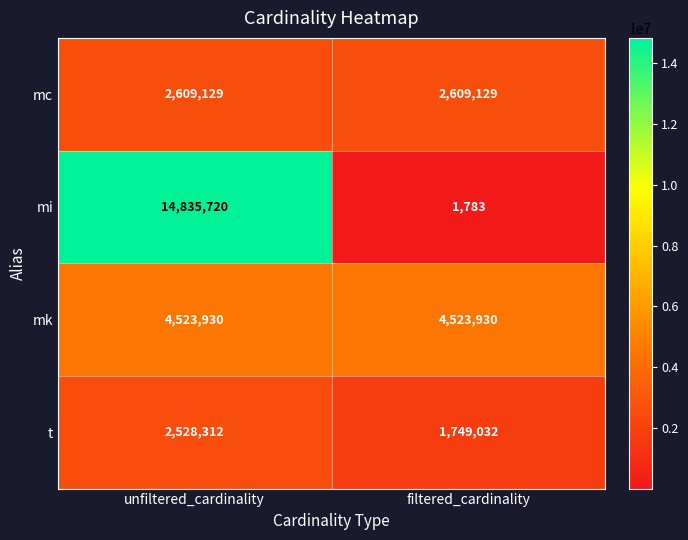

Which series has the widest spread of values?

mi